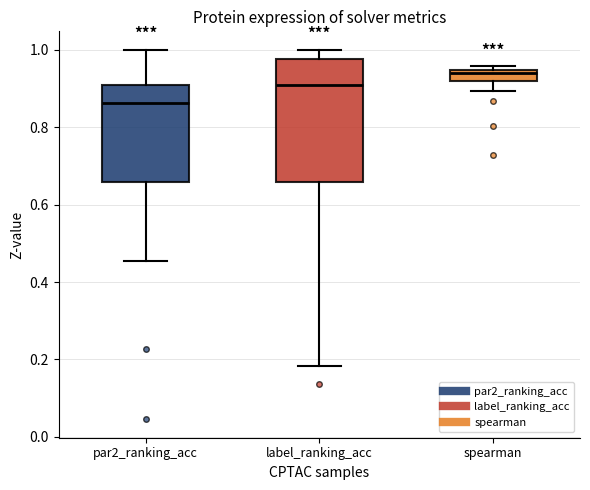

Where does the lower whisker of the box for par2_ranking_acc end on the y-axis? The values are not printed on the chart, so give them approximately, as read against the axis.

0.46